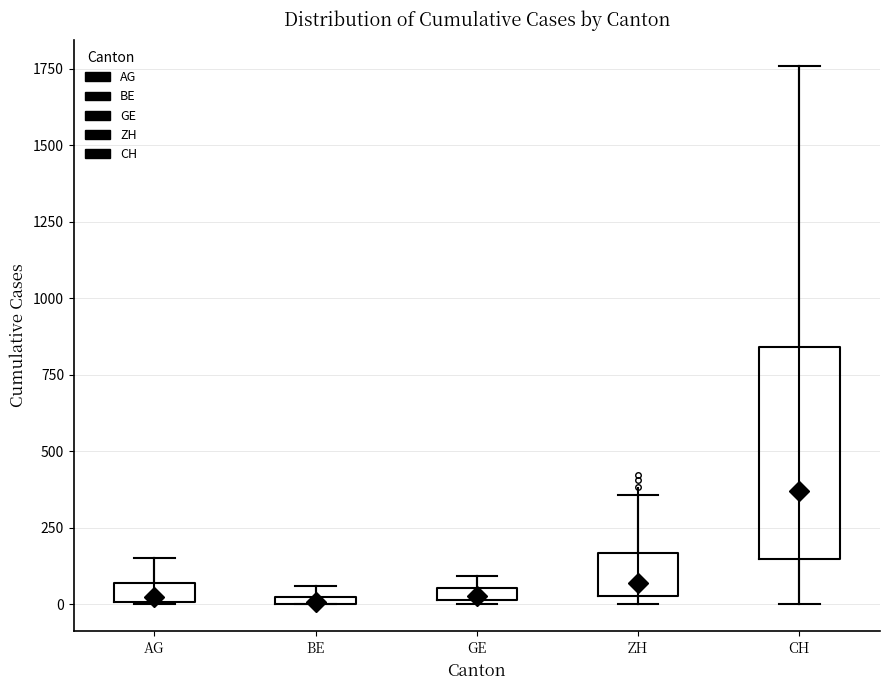

Which box's median line is the highest?

CH